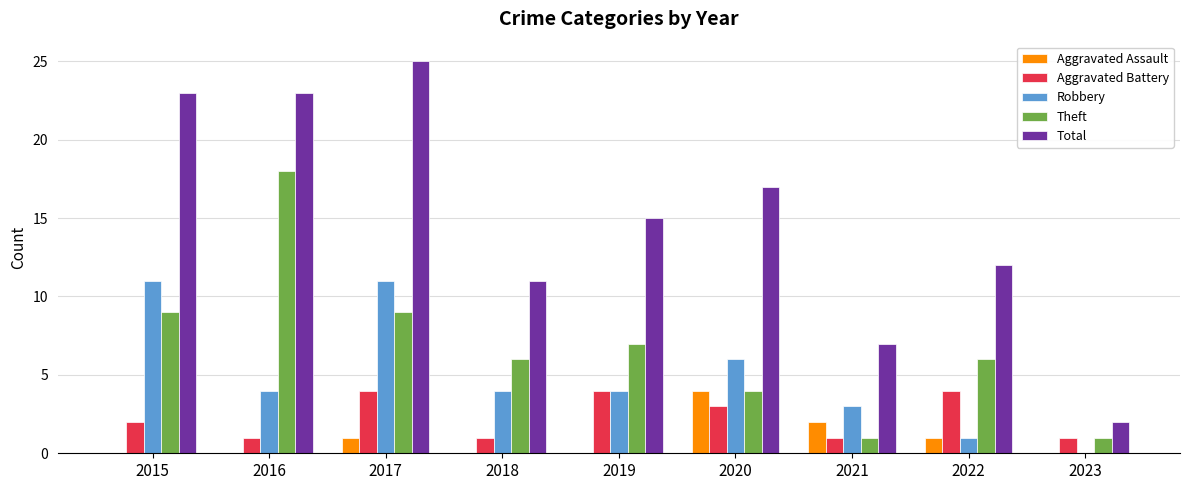

Which series has the largest range (max minus min)?

Total